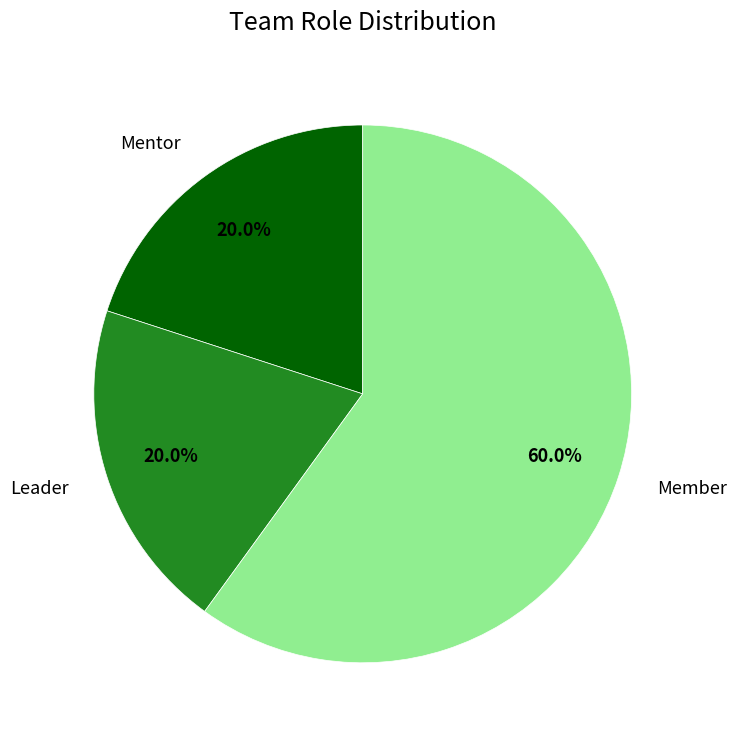

True or false: Member accounts for 37% of the total.

False